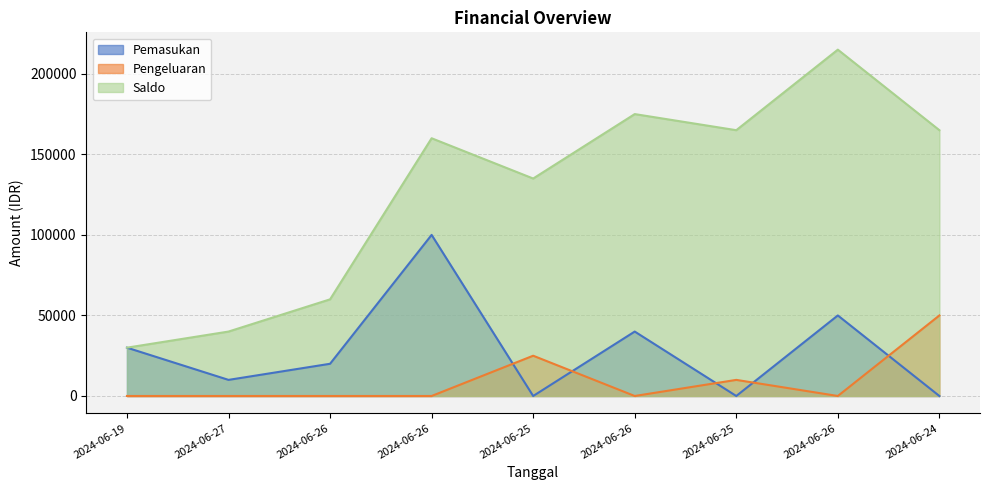

How many series are shown in this chart?

3